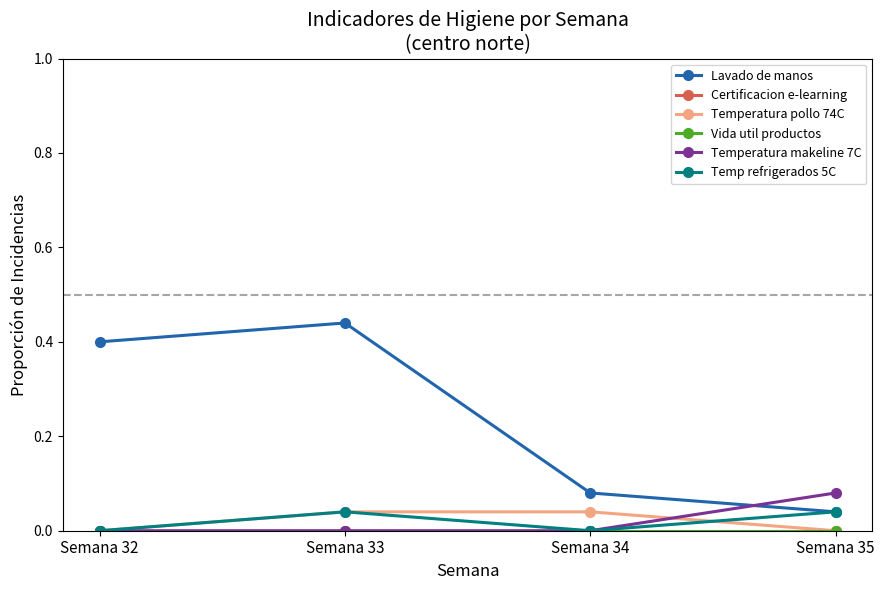

True or false: Vida util productos and Temperatura makeline 7C cross at least once.

False